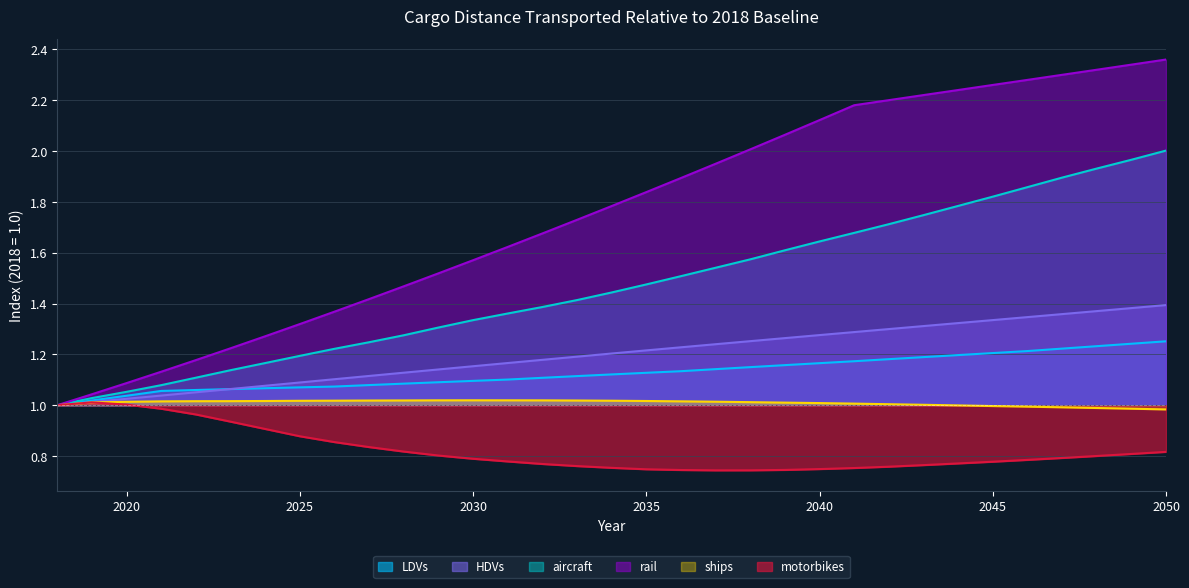

True or false: rail and LDVs intersect in this chart.

False